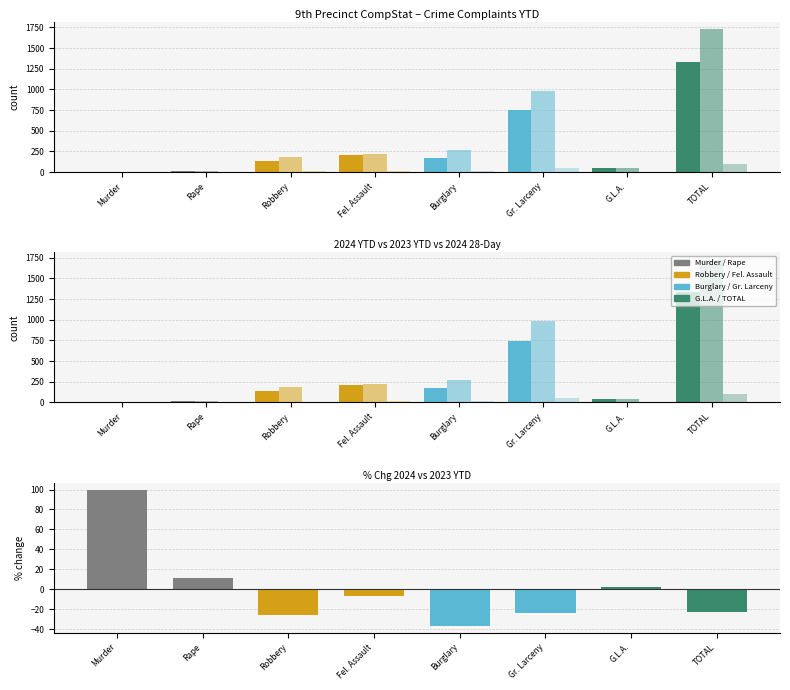

What is the difference between the 2024 YTD values at Murder and Rape?

18.0